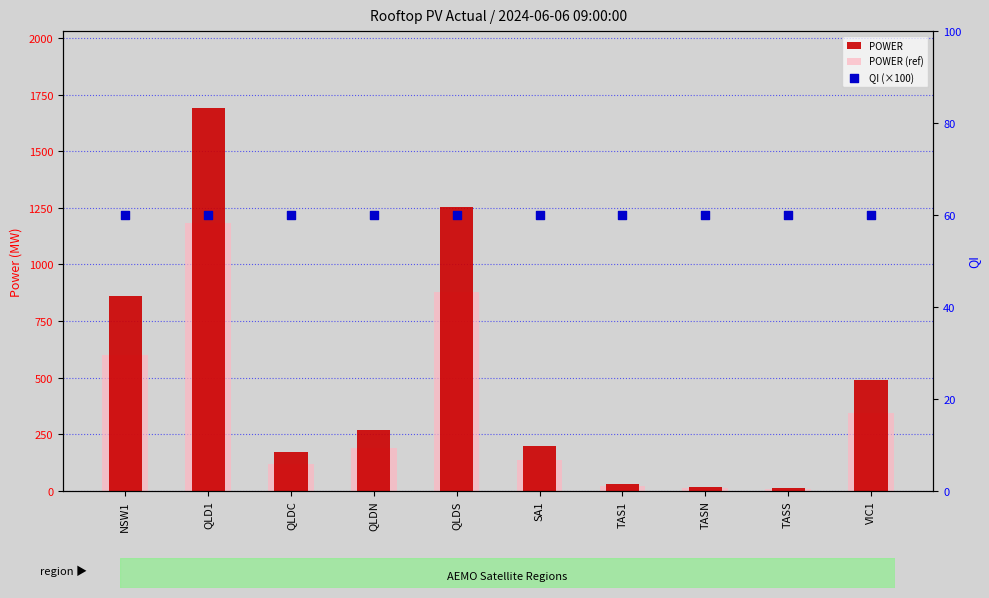

At how many categories does at least one series exceed 941?

2